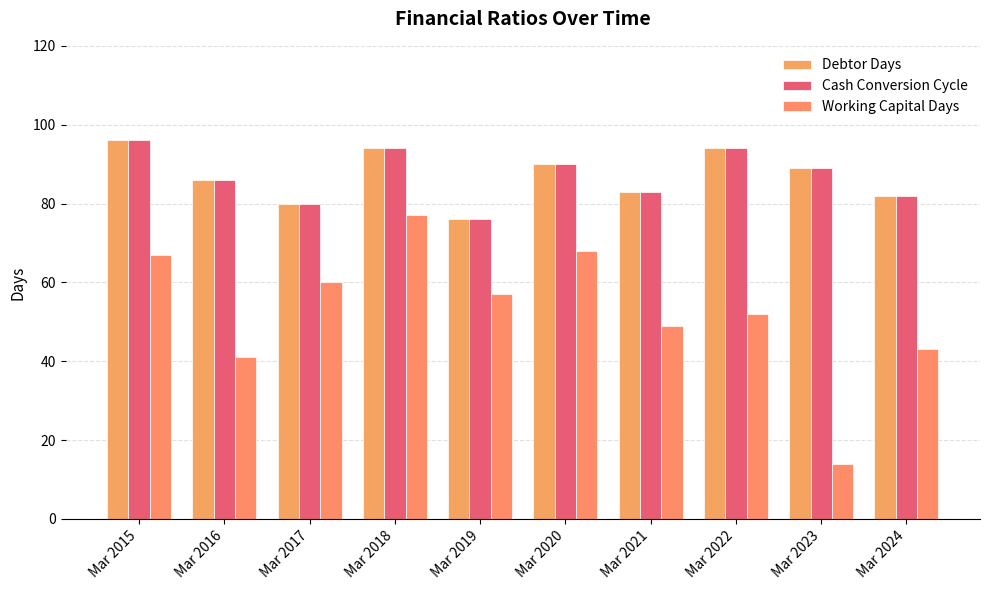

Is it true that Working Capital Days equals 67 at Mar 2015?

True